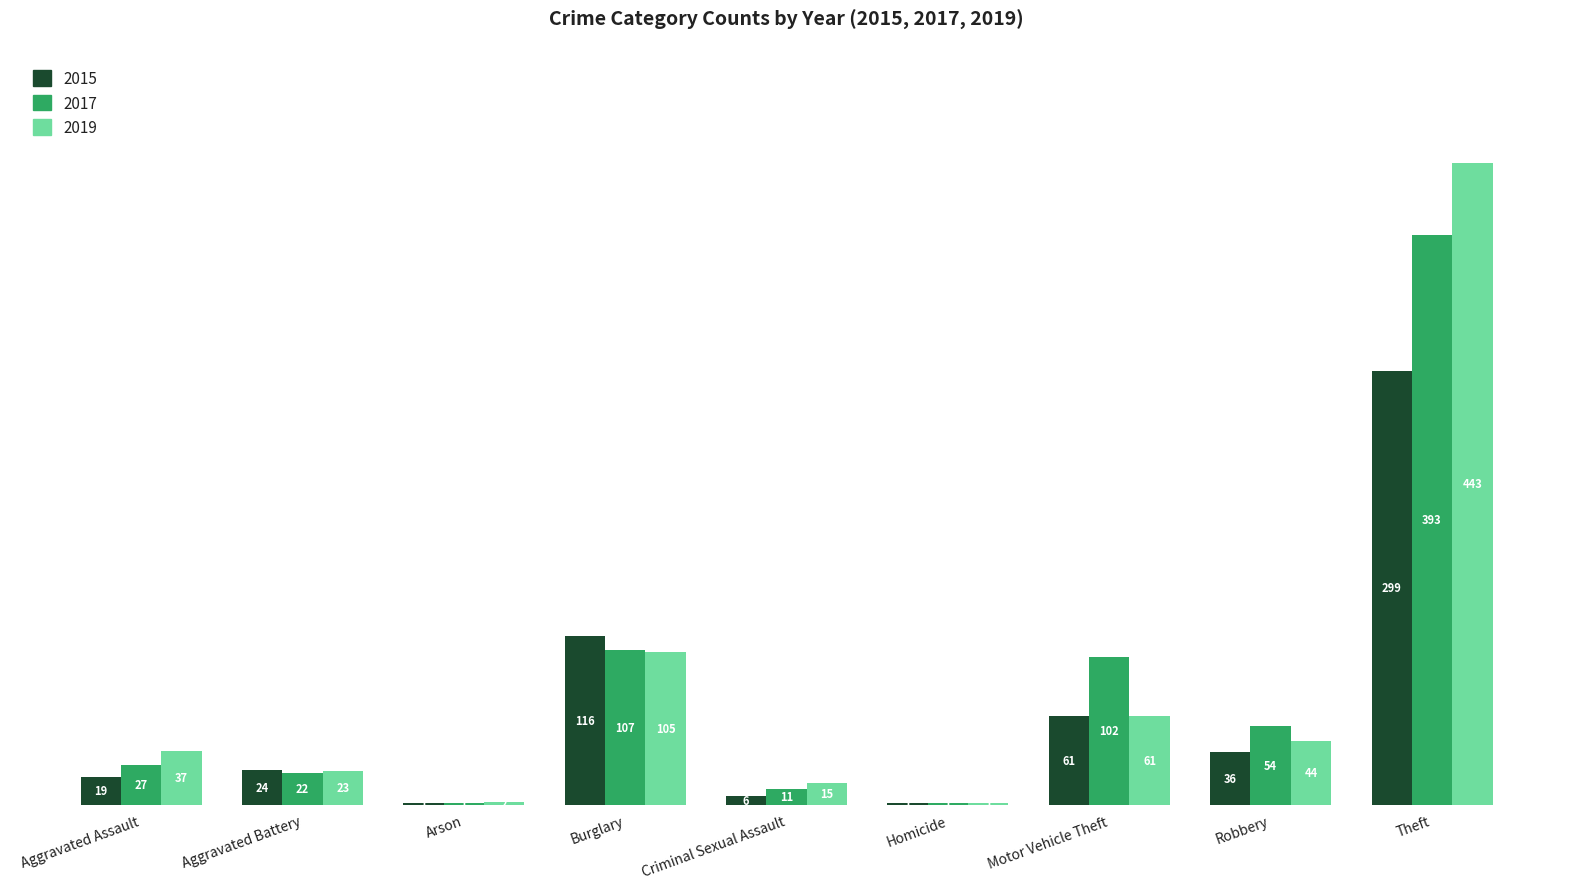

What is the average value of the 2017 series?

80